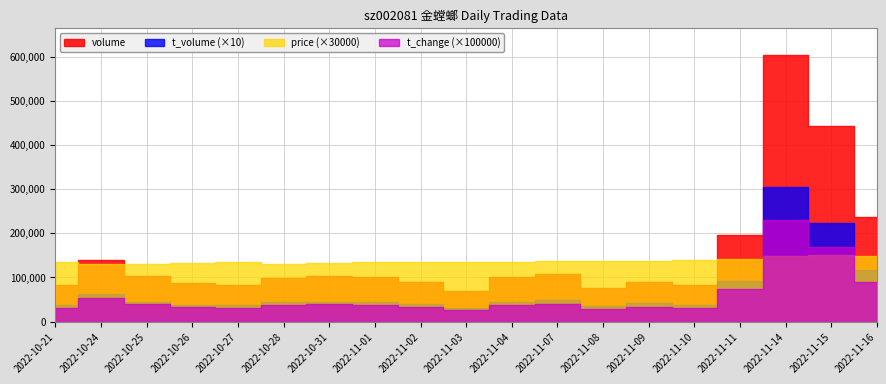

What is the minimum value for t_change?

0.3